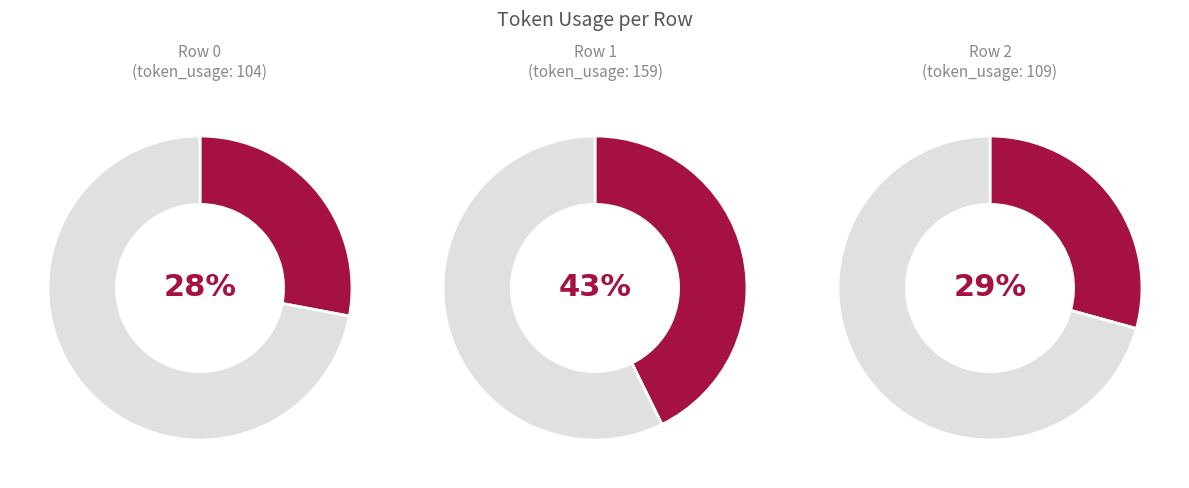

What portion of the pie excludes 2?

70.7%